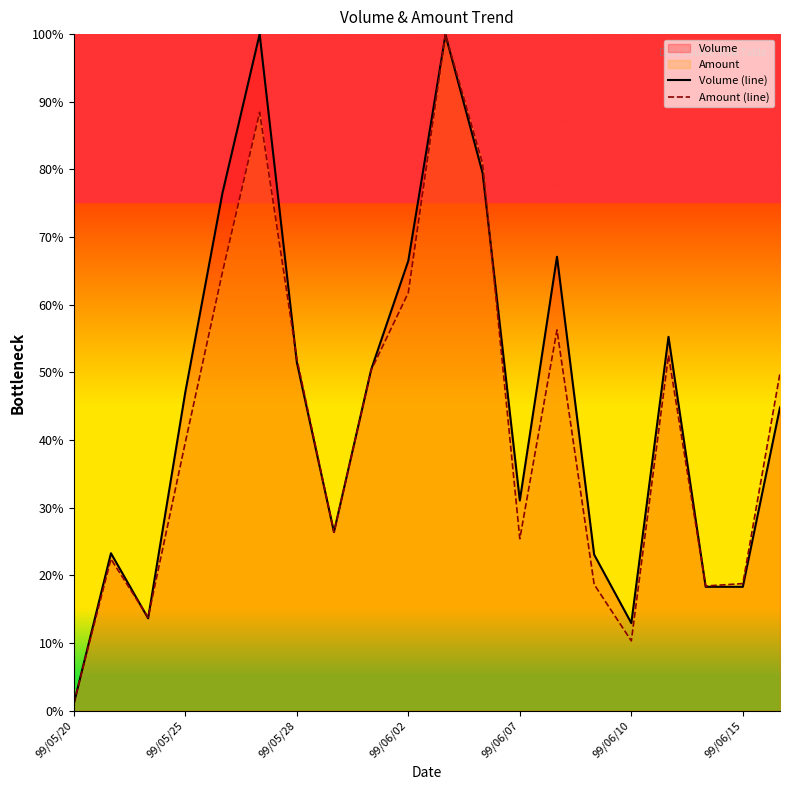

What is the difference between the second highest and second lowest values in the Volume (line) series?

86.9